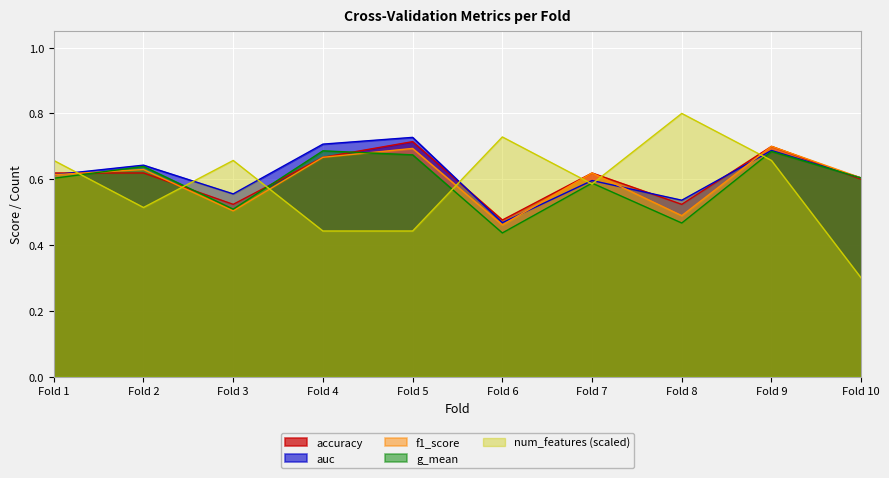

Which category has the highest value in the num_features (scaled) series?

Fold 8